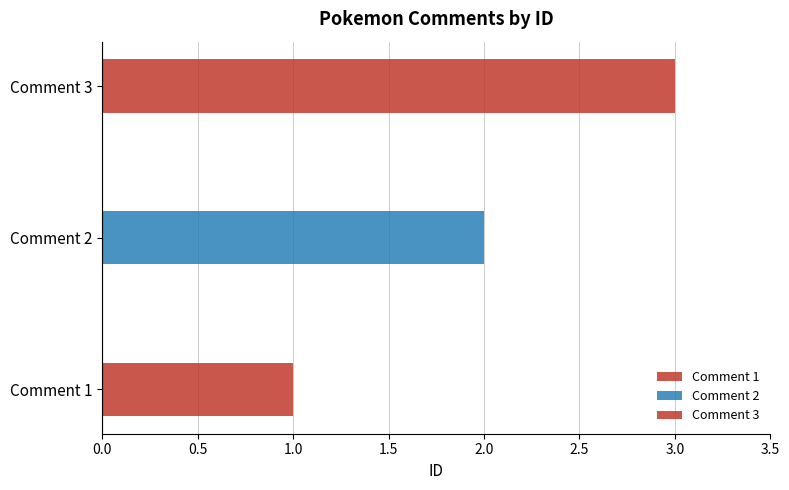

Between Comment 2 and Comment 3, which is larger?

Comment 3